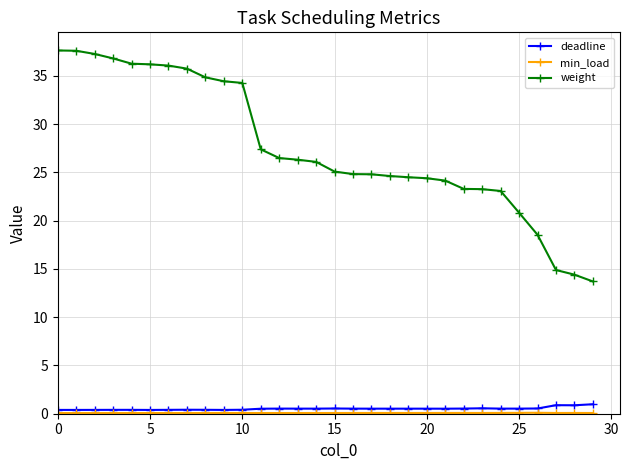

At how many categories does at least one series exceed 3?

30